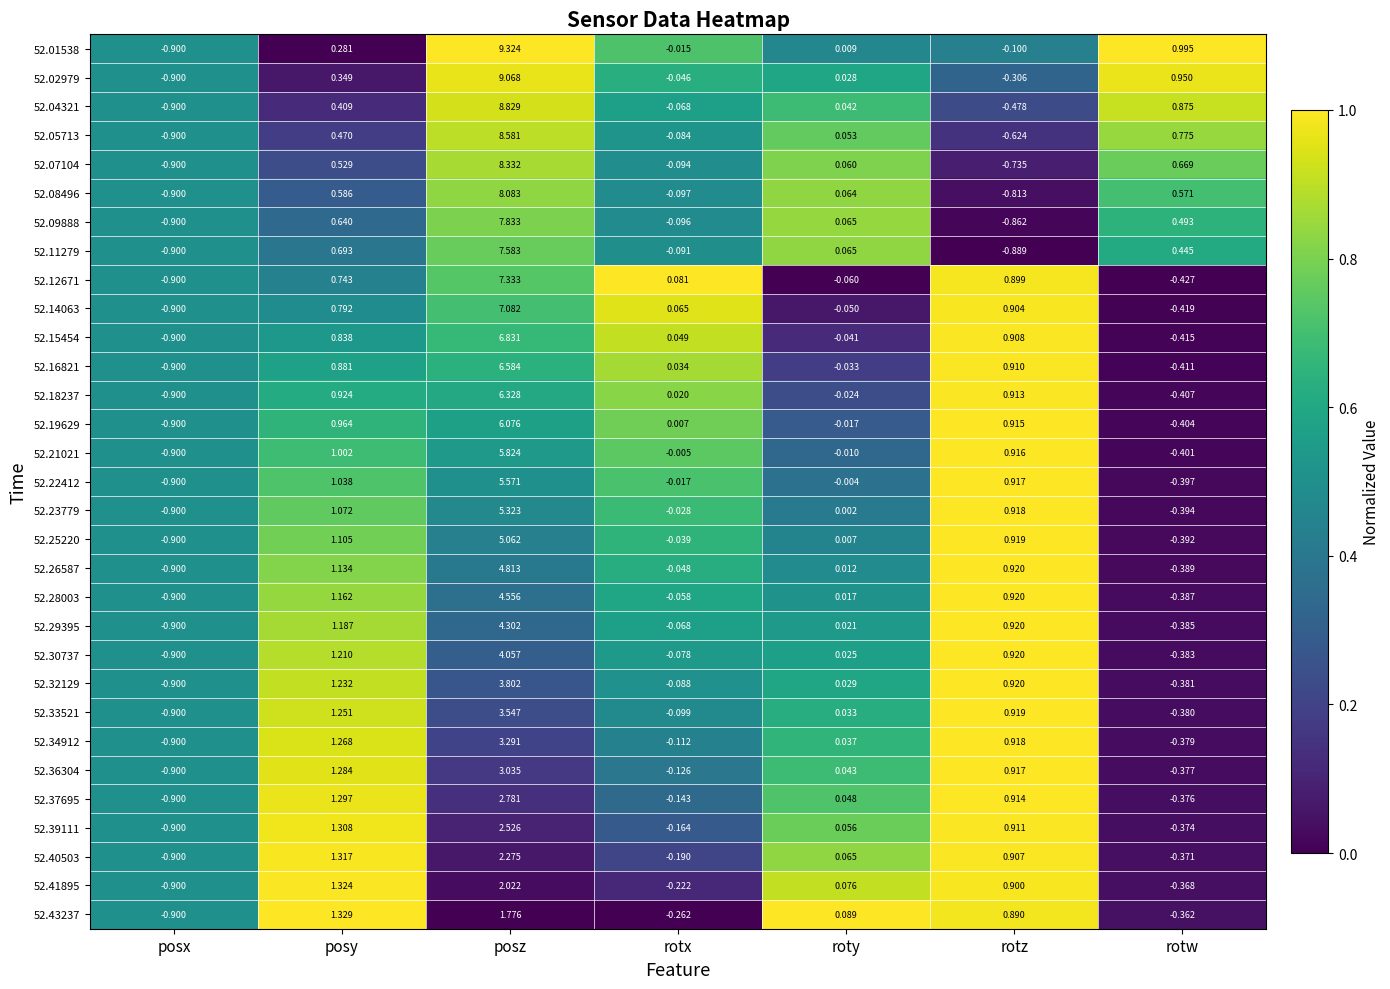

Where does the 52.39111 series first go above 0?

posy